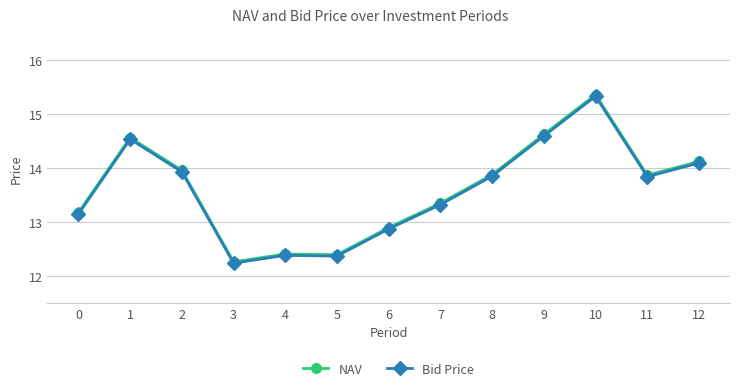

At which category is the sum across all series the highest?

10